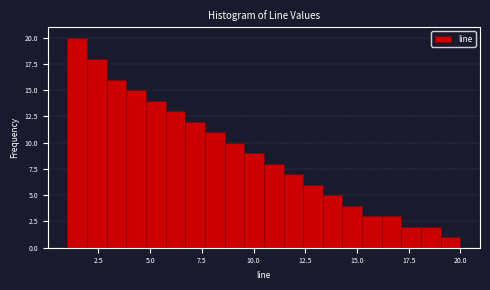

Around what value on the x-axis is the tallest bar? Give the approximate position of its centre, as read against the axis.

1.5